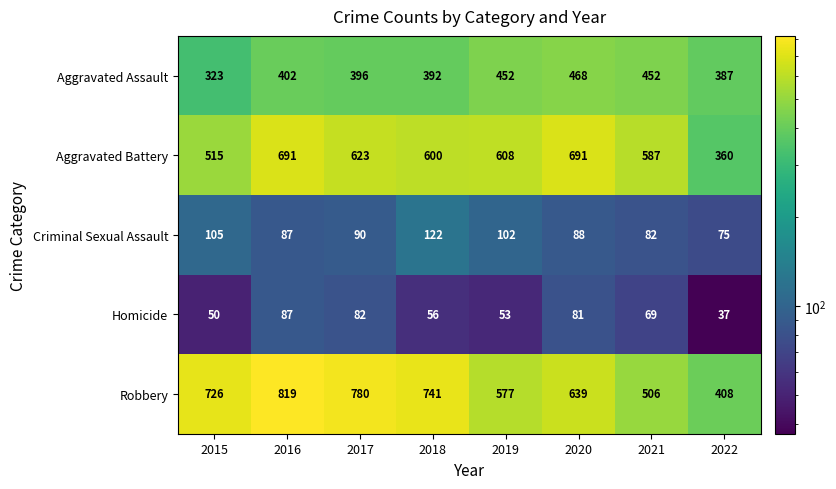

Which series has the largest range (max minus min)?

Robbery